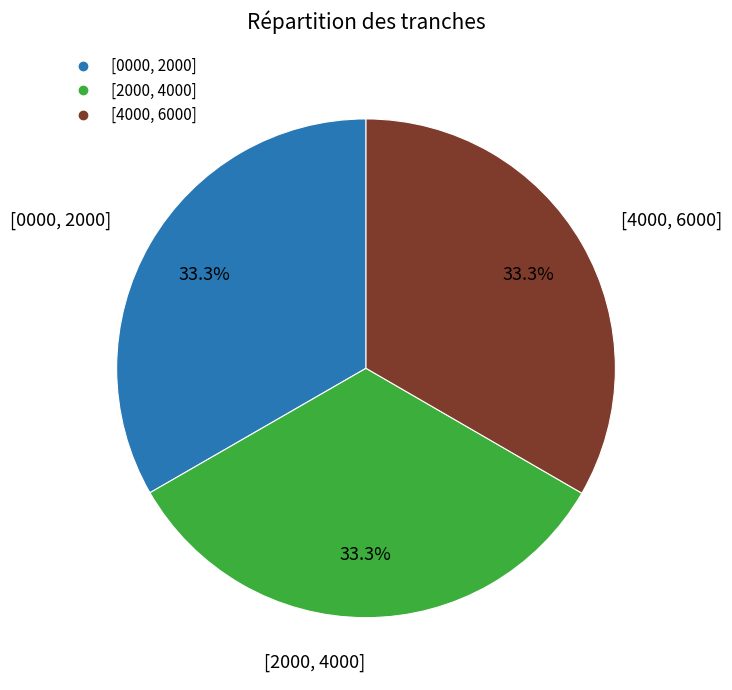

Approximately how many times larger is the value at [4000, 6000] compared to [2000, 4000]?

1.0